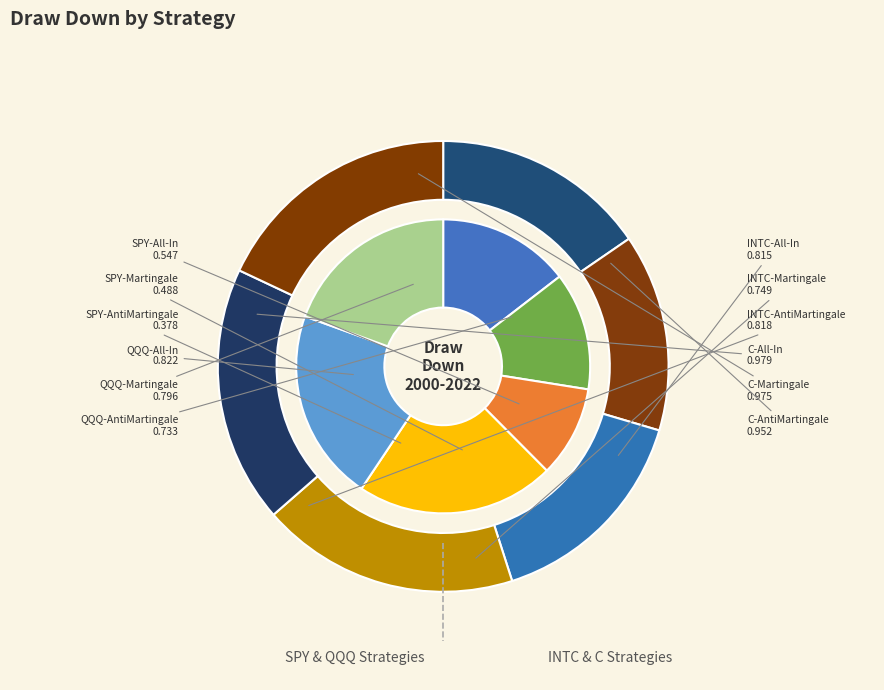

Is it true that SPY-AntiMartingale is 15% of the pie?

False